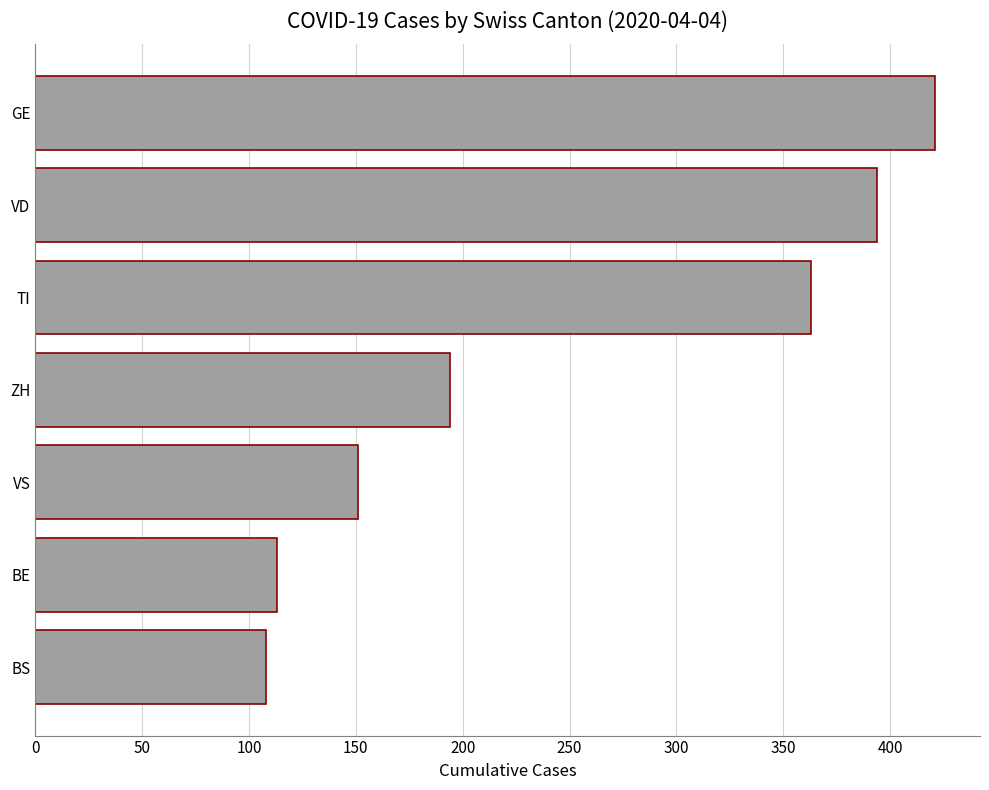

List the labels in order of value, largest first.

GE, VD, TI, ZH, VS, BE, BS